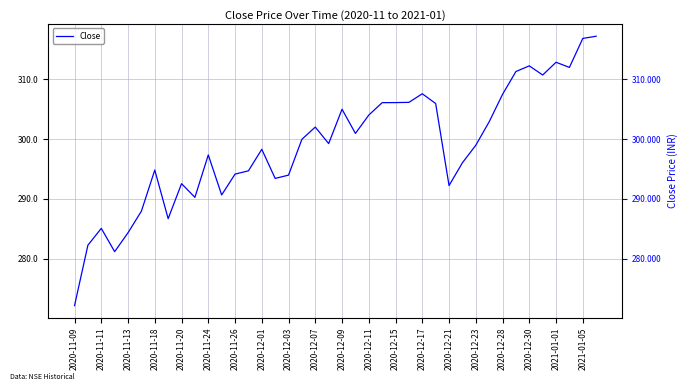

Which category has the lowest value across all series?

2020-11-09